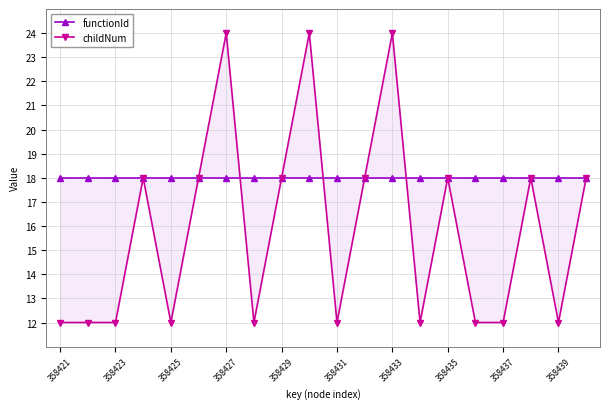

What is the smallest value displayed?

12